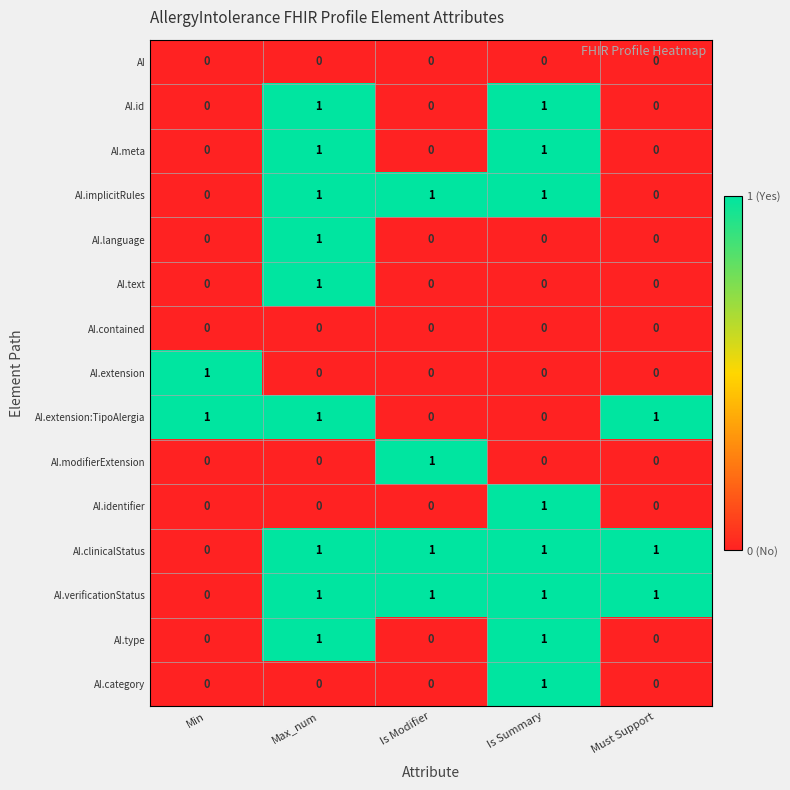

The value of AI.clinicalStatus at Is Modifier is 1. True or false?

True